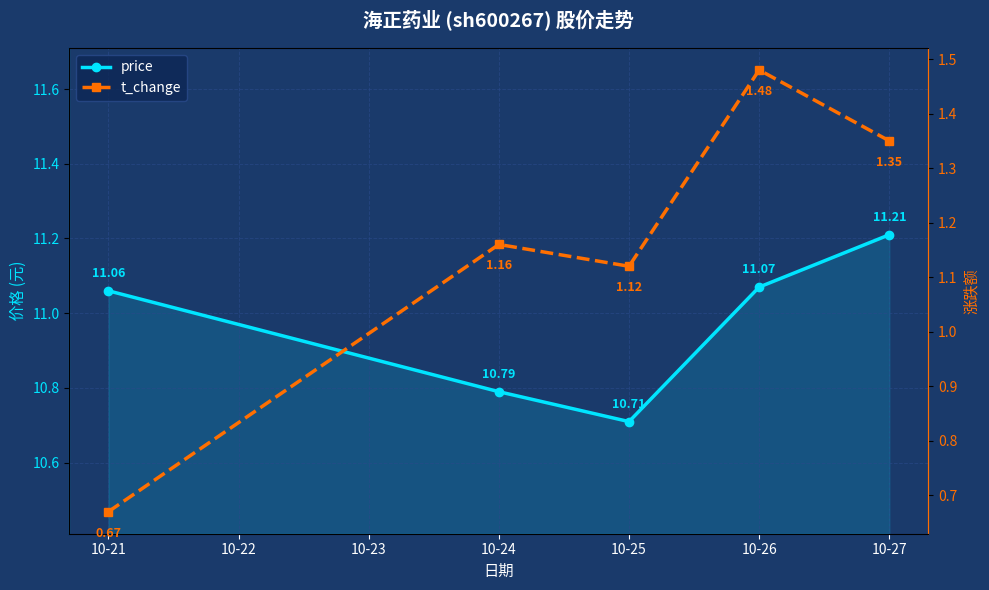

Which series has the largest range (max minus min)?

t_change